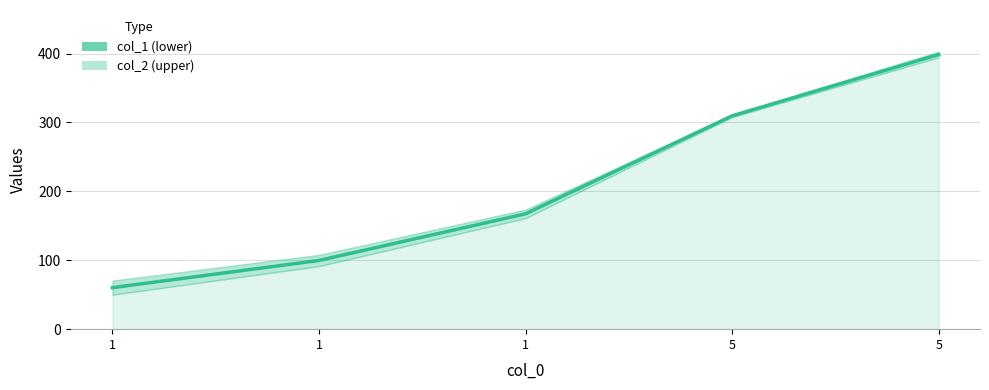

What is the average value?

207.1